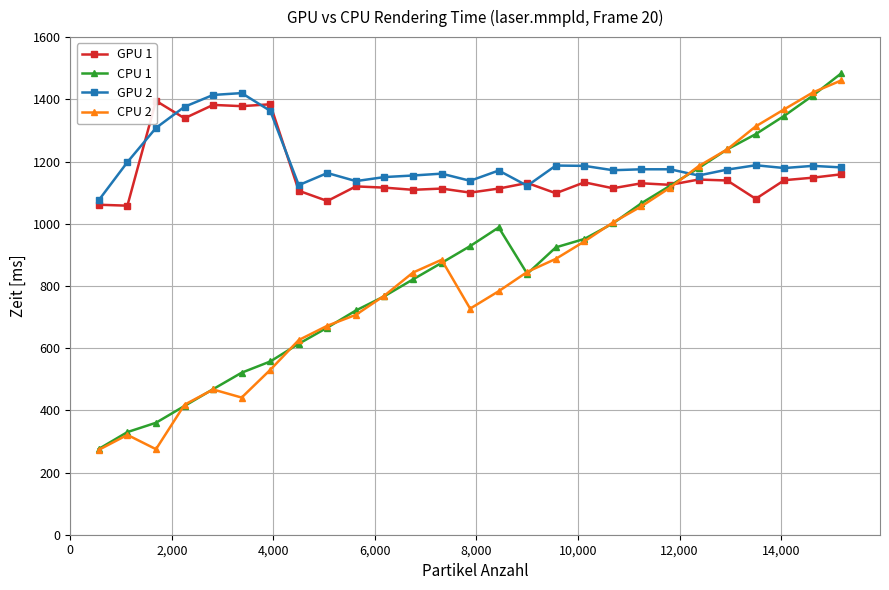

Which series has the widest spread of values?

CPU 1